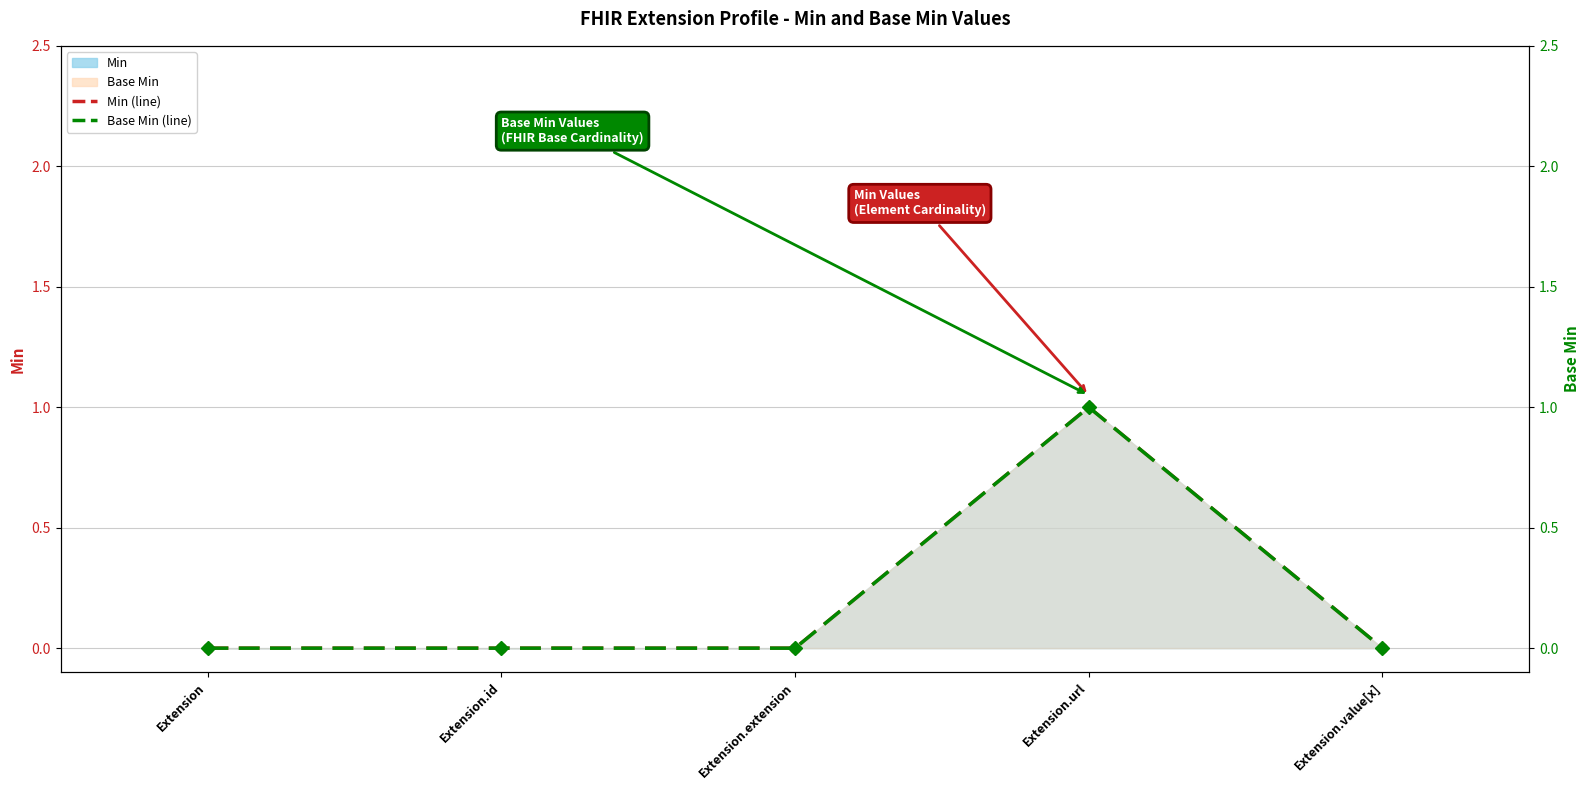

Which series changed the most between Extension.extension and Extension.url?

Min (line)